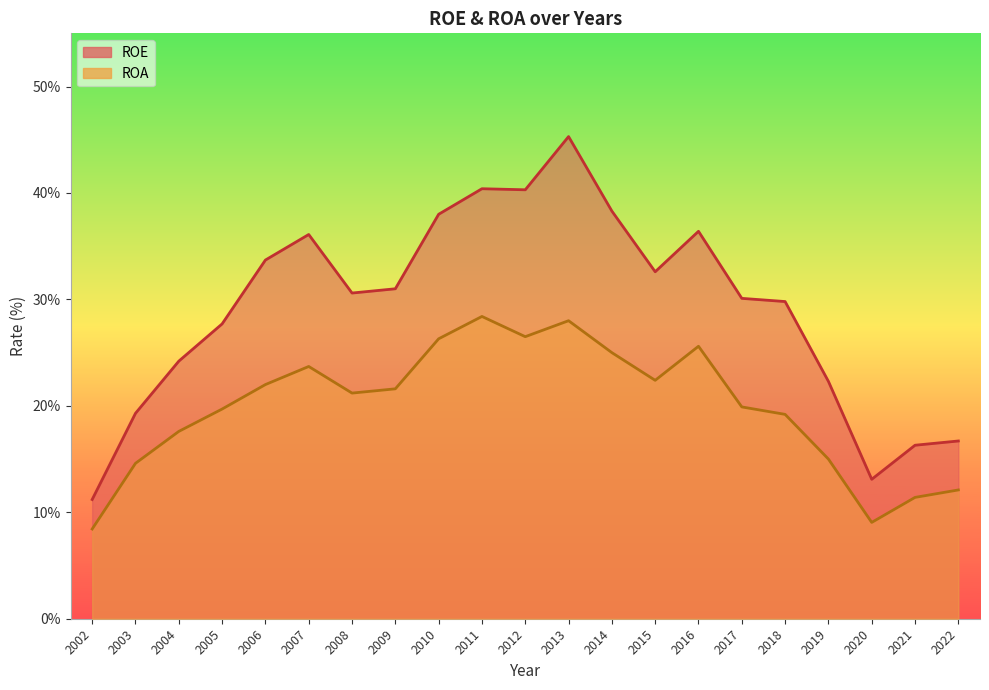

List the series in order of their overall mean, highest first.

ROE, ROA